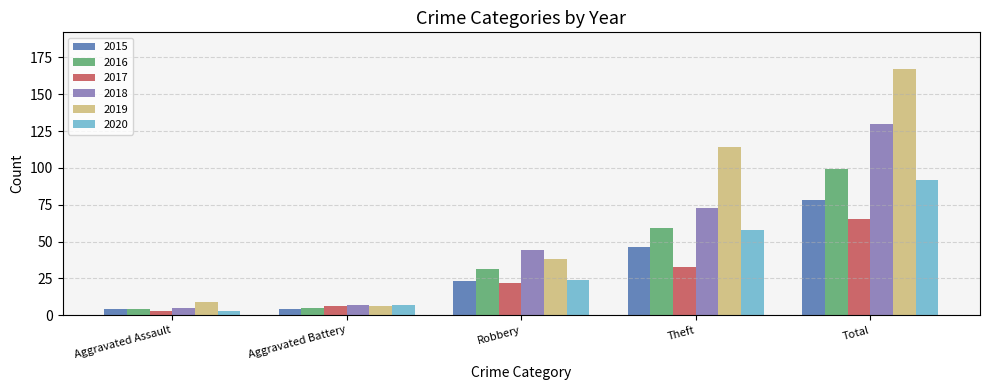

What is the sum of the 2016 values at Total and Aggravated Assault?

103